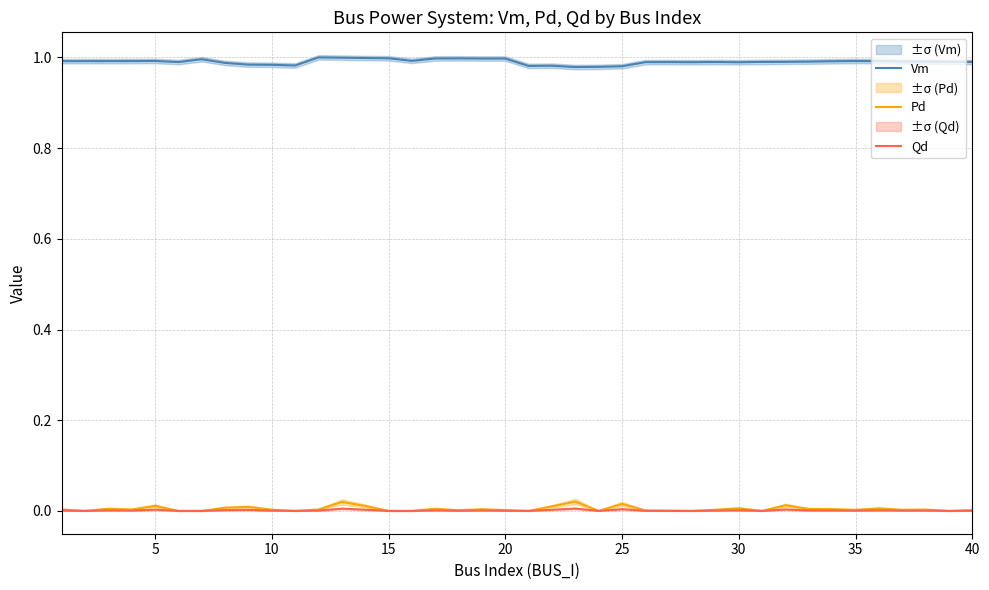

How many series are shown in this chart?

3